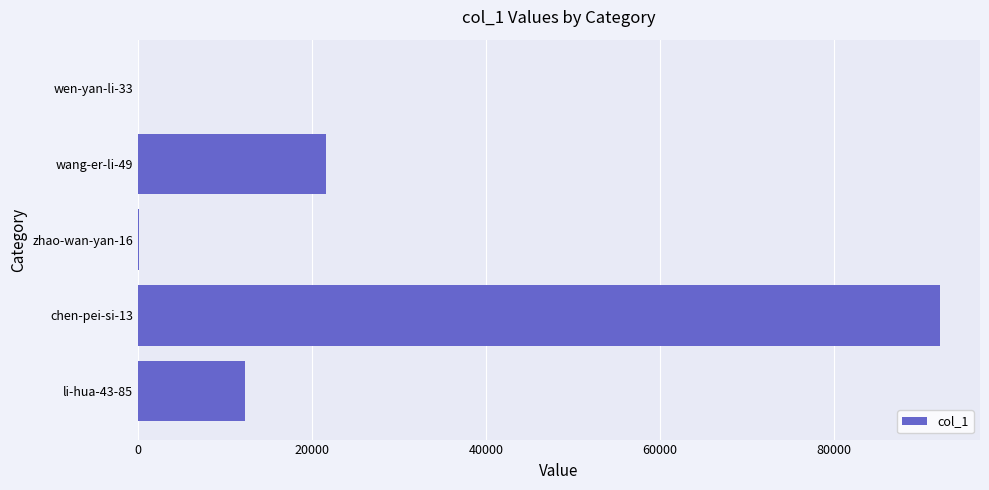

What is the sum of all values?

126120